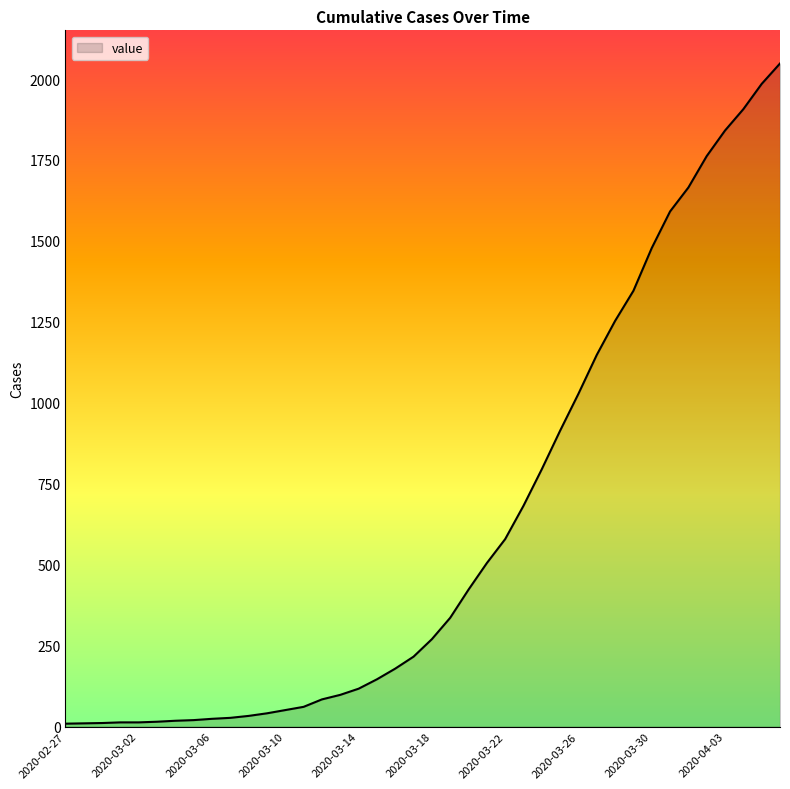

Is this an area chart (filled region under the line)?

Yes